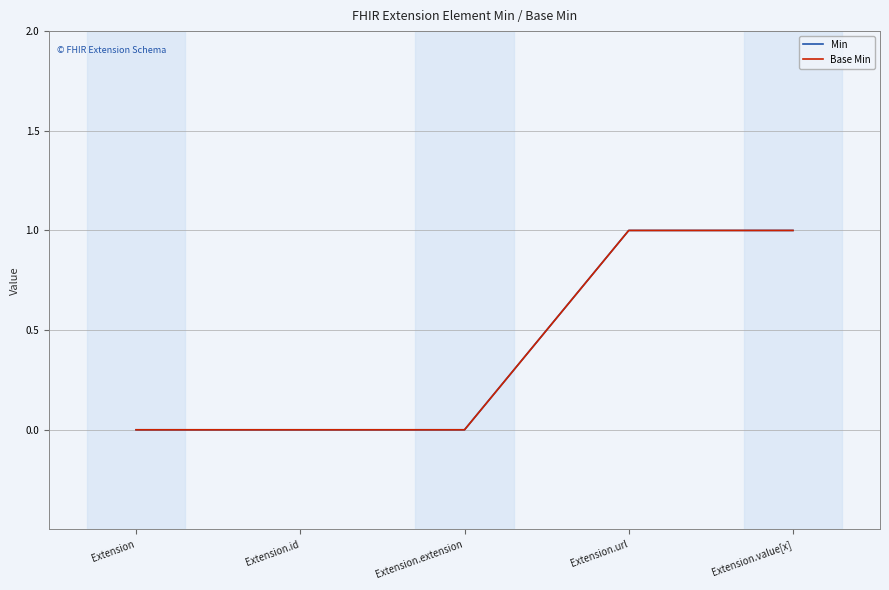

Is the value of Base Min at Extension.value[x] greater than the value of Min at Extension.id?

Yes